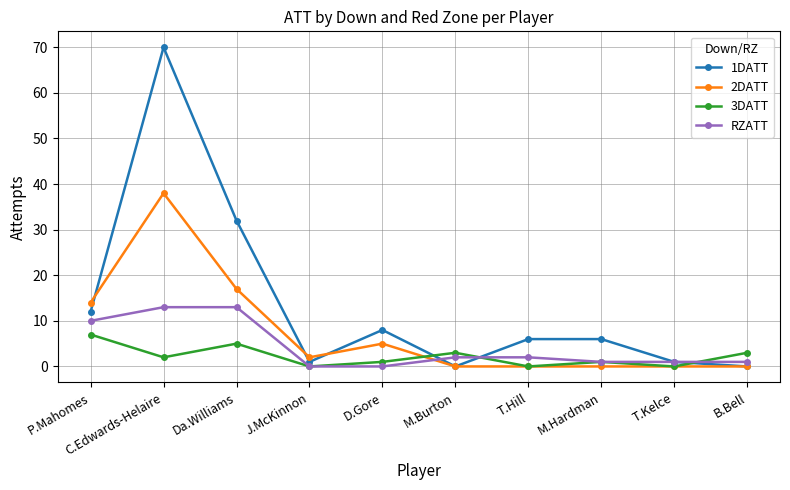

The value of 2DATT at D.Gore is 5. True or false?

True